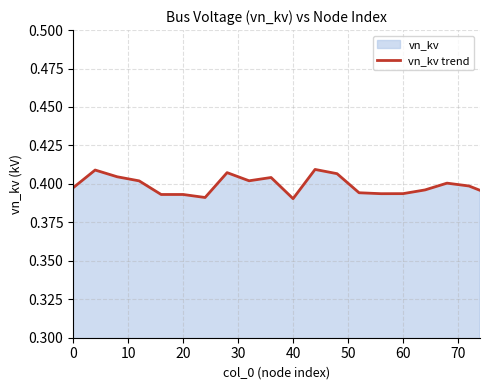

What is the greatest value displayed?

0.4